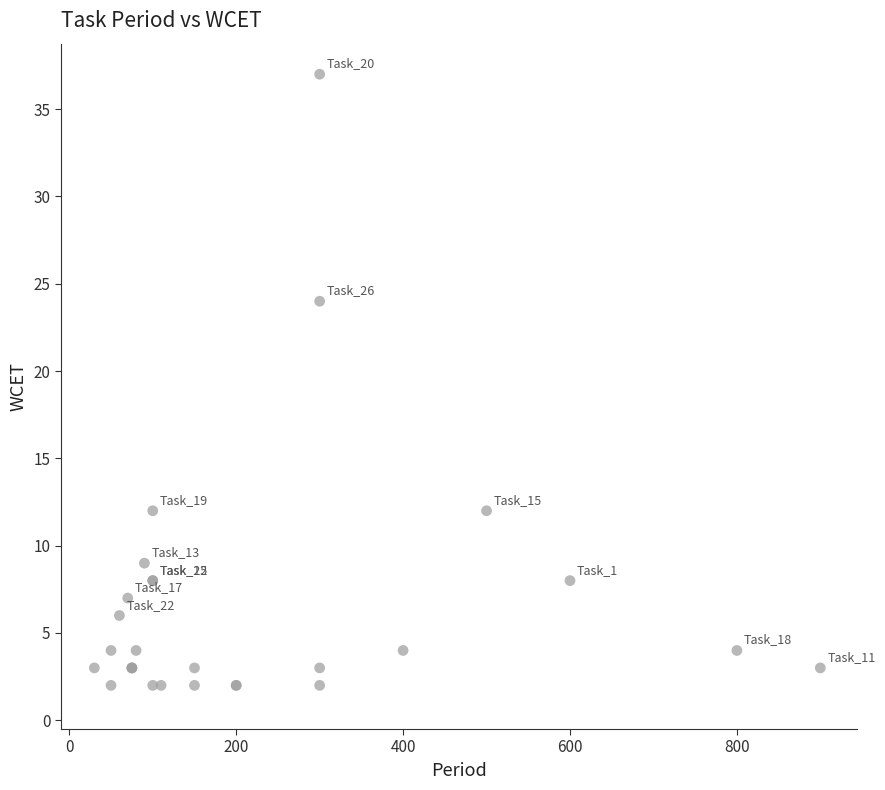

What Y value in the scatter plot is closest to 19?

24